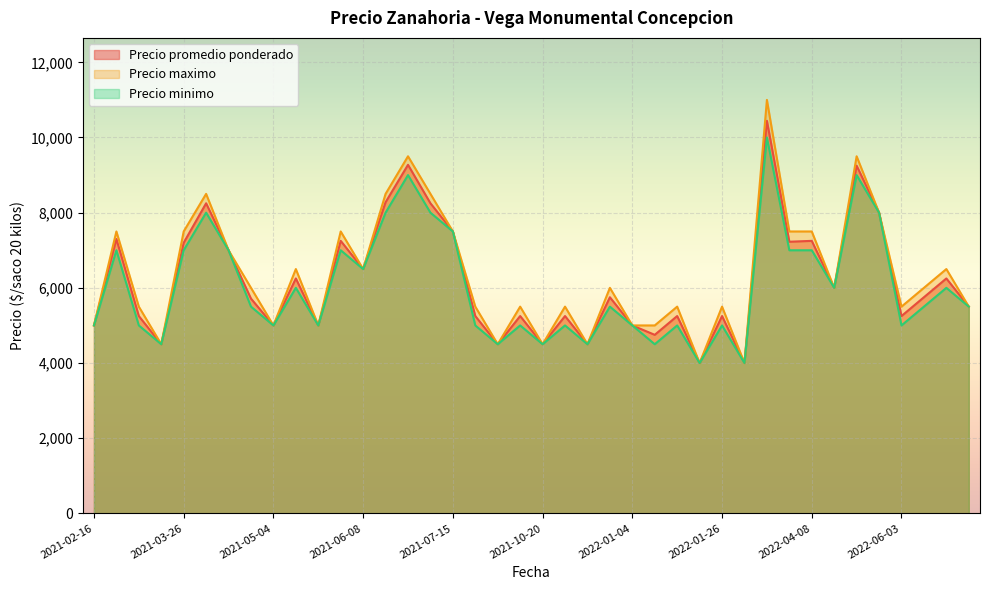

What is the minimum value shown in the chart?

4000